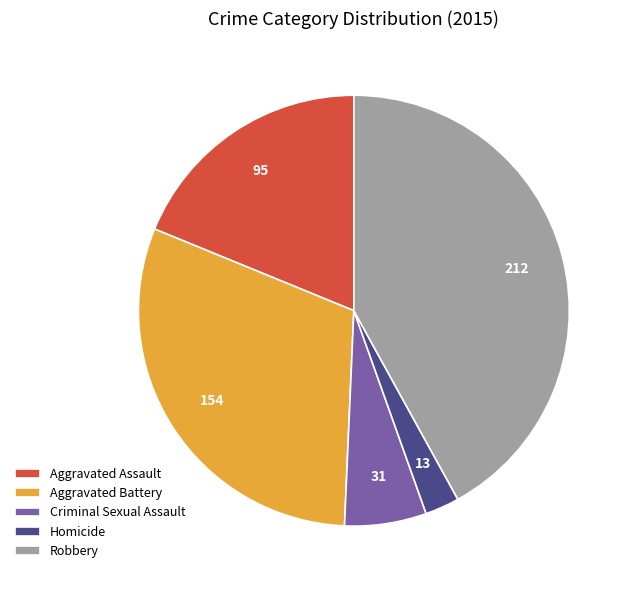

What is the largest slice in the pie chart?

Robbery